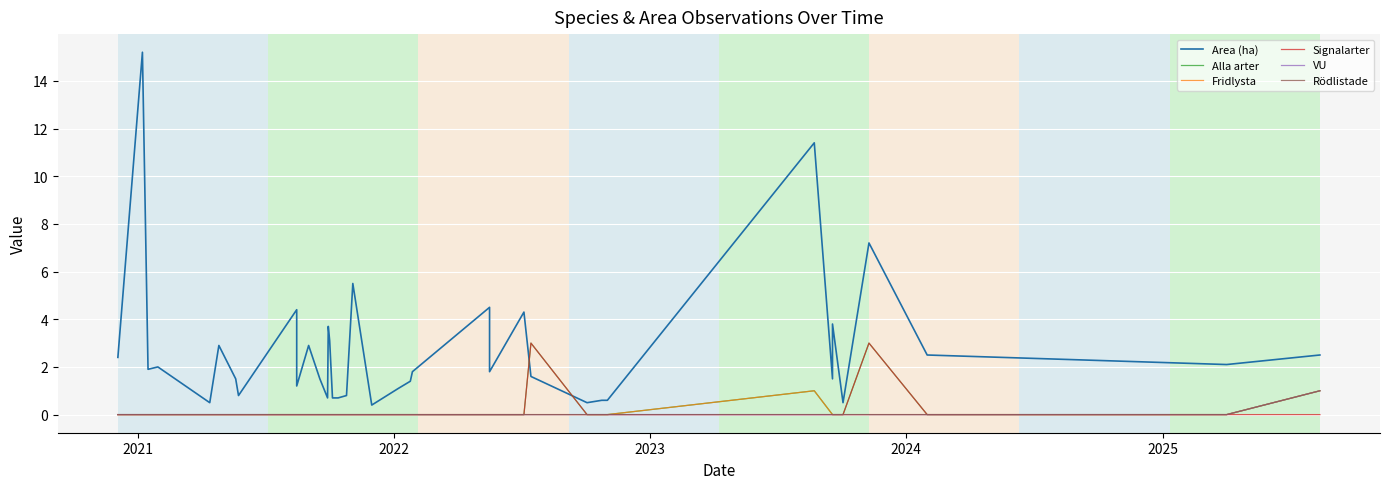

Count the number of data series in this chart.

6